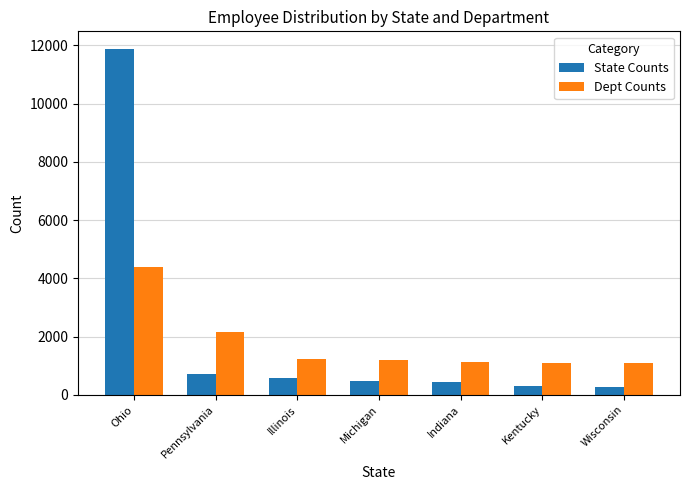

What is the value of the State Counts bar at the 6th from the left?

301